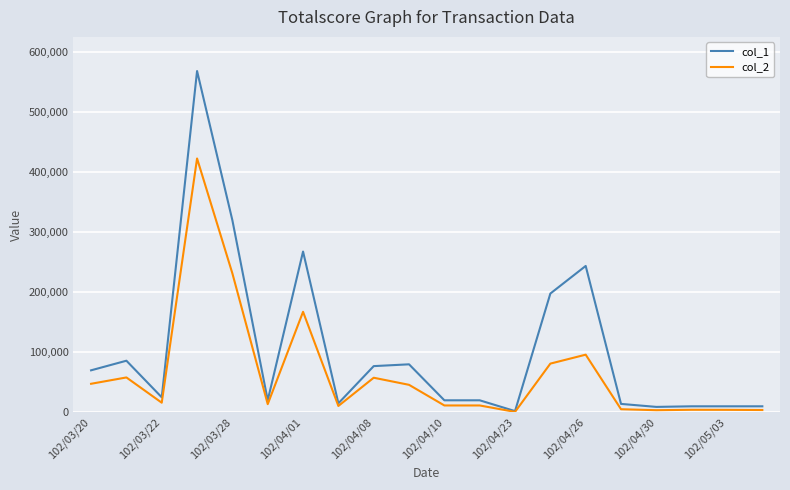

What is the greatest value displayed?

569000